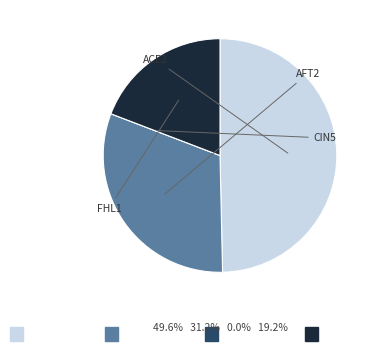

Is there any slice that represents more than half of the pie?

No